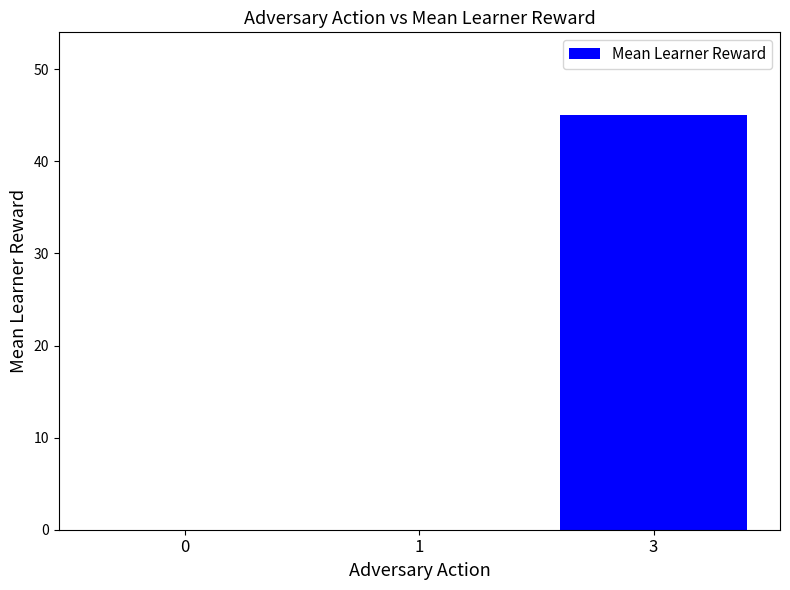

How many categories are shown in the chart?

3